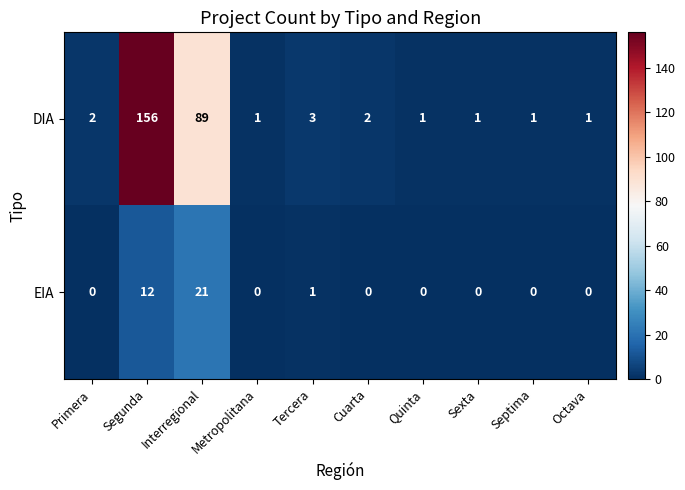

At which label is EIA closest to 10?

Segunda